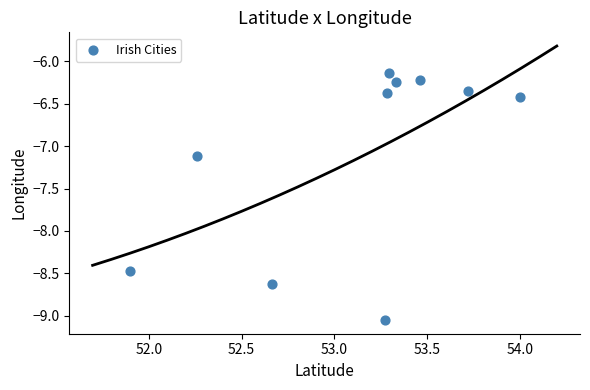

What is the range of X values (max minus min)?

2.1